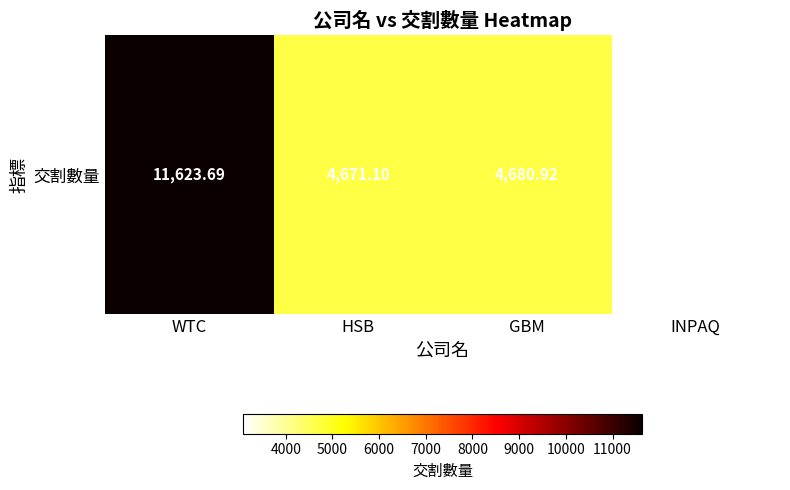

Reading left to right, list all the values displayed in this chart.

WTC=11623.7	HSB=4671.1	GBM=4680.9	INPAQ=3089.2